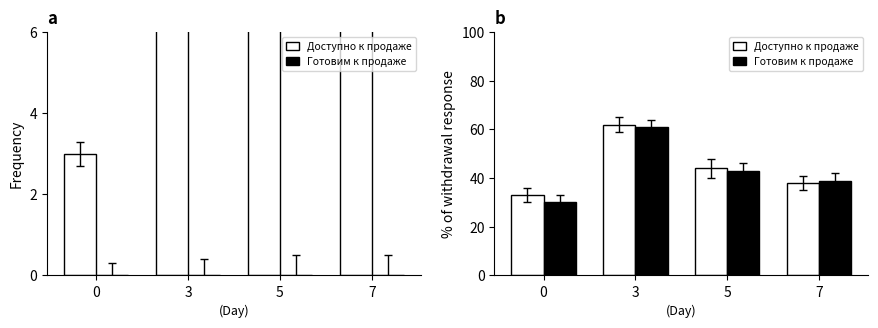

How many Доступно к продаже values are between 38 and 62?

3